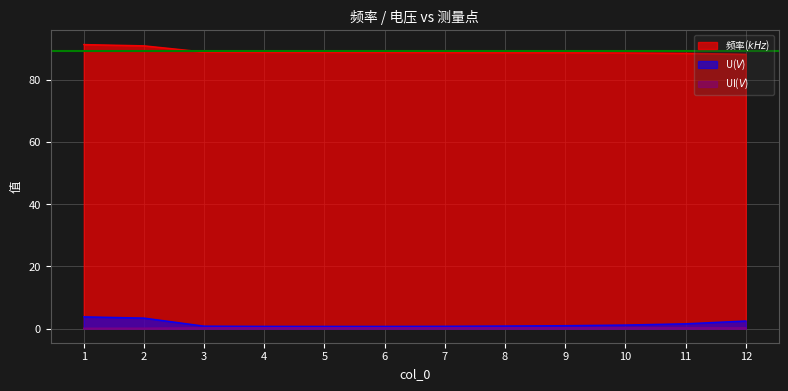

Reading left to right, list all the values displayed in this chart.

频率($kHz$): 91.6	91.2	89.2	89.1	89.1	89.1	89.0	89.0	89.0	88.9	88.8	88.4
U($V$): 3.8	3.4	0.8	0.7	0.7	0.7	0.7	0.8	0.9	1.1	1.5	2.4
UI($V$): 0.1	0.1	0.2	0.2	0.2	0.2	0.2	0.2	0.2	0.2	0.2	0.2